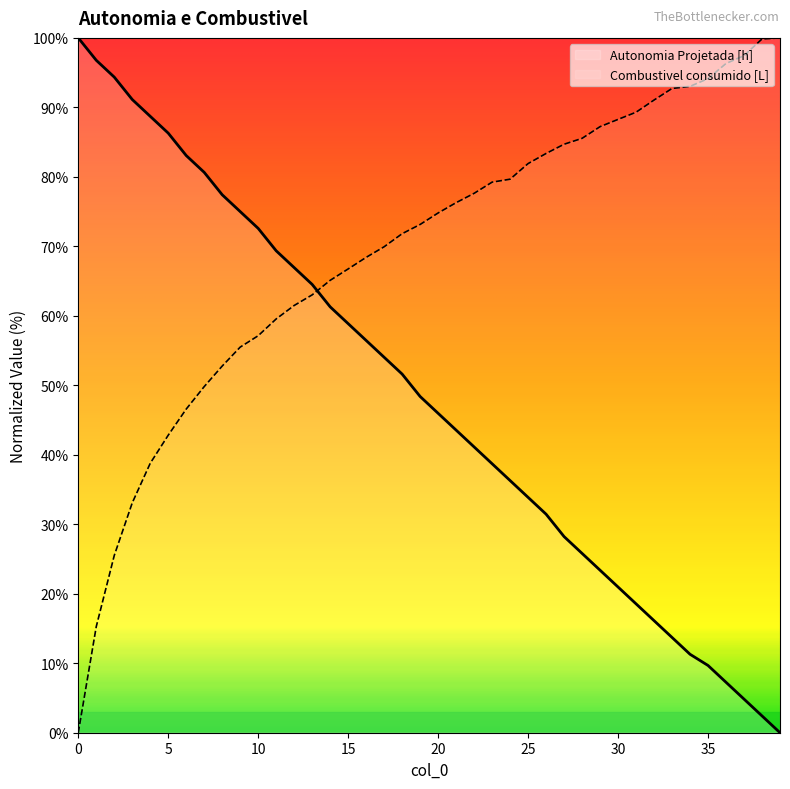

At how many categories does at least one series exceed 8?

40